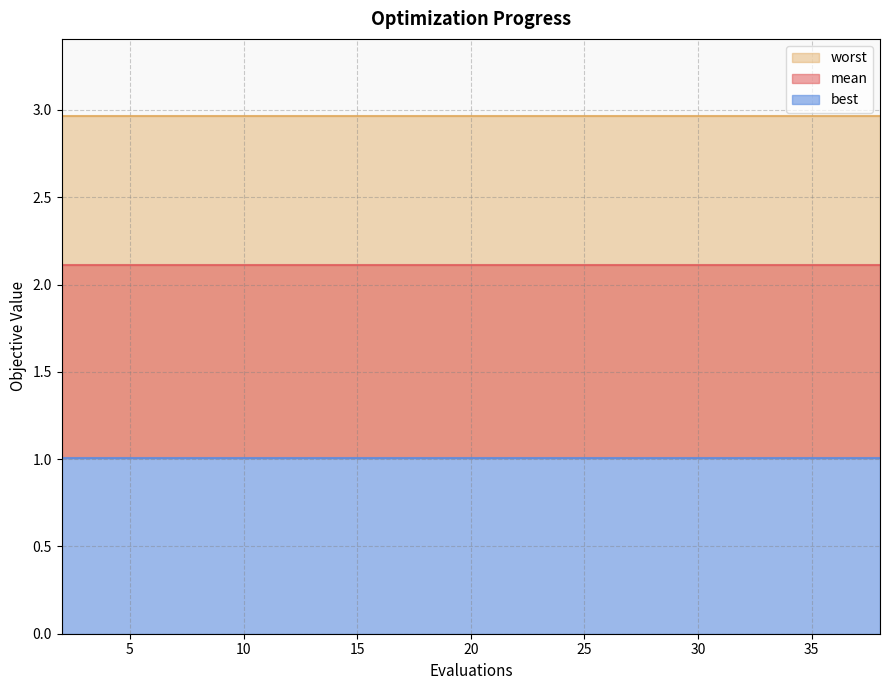

True or false: best has a value of 0.3 at 33.

False